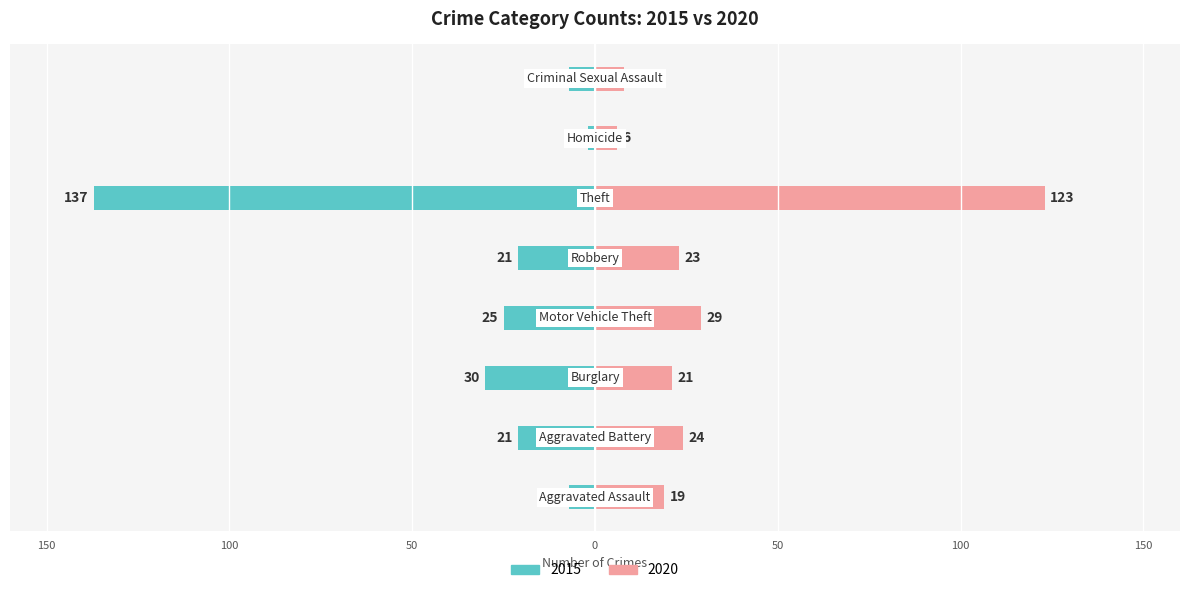

Reading left to right, list all the values displayed in this chart.

2015: Aggravated Assault=-7	Aggravated Battery=-21	Burglary=-30	Motor Vehicle Theft=-25	Robbery=-21	Theft=-137	Homicide=-2	Criminal Sexual Assault=-7
2020: Aggravated Assault=19	Aggravated Battery=24	Burglary=21	Motor Vehicle Theft=29	Robbery=23	Theft=123	Homicide=6	Criminal Sexual Assault=8